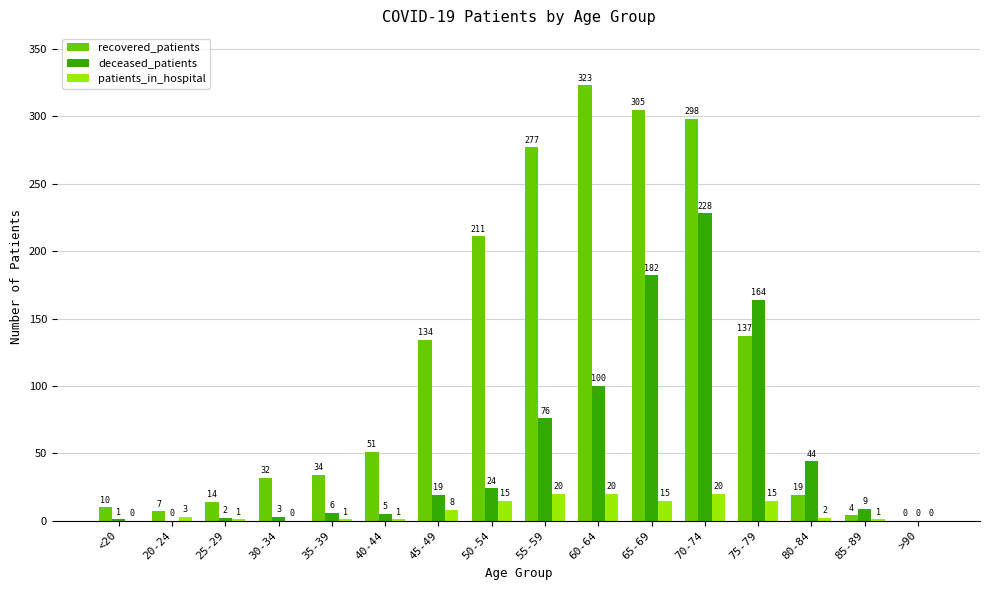

Reading right to left, transcribe all the data shown in this chart.

recovered_patients: 0	4	19	137	298	305	323	277	211	134	51	34	32	14	7	10
deceased_patients: 0	9	44	164	228	182	100	76	24	19	5	6	3	2	0	1
patients_in_hospital: 0	1	2	15	20	15	20	20	15	8	1	1	0	1	3	0